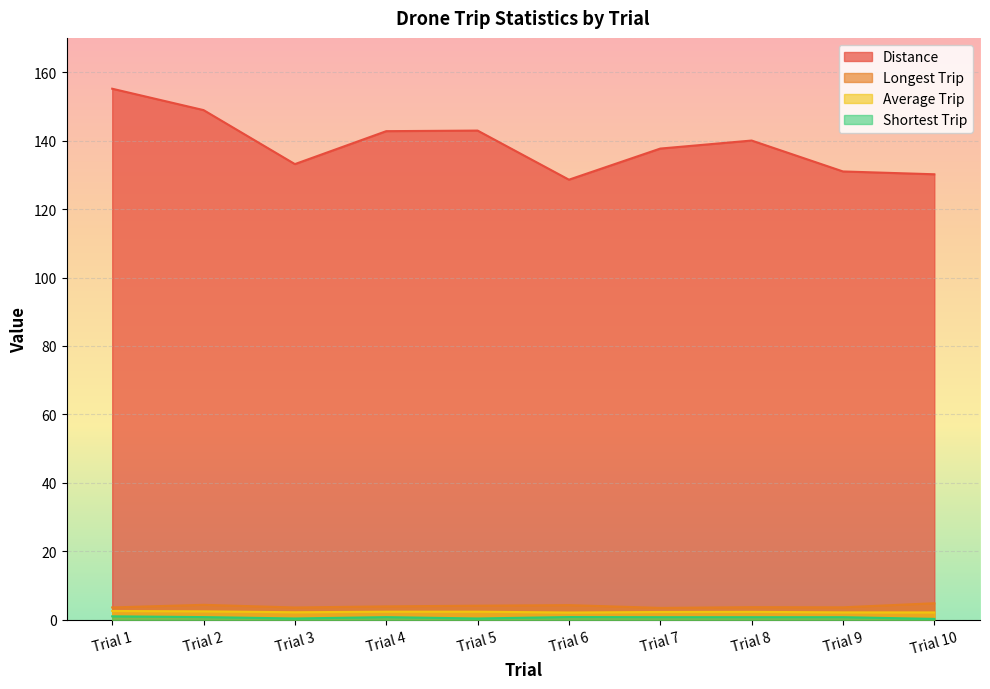

What are all the series names shown in the legend?

Distance, Longest Trip, Average Trip, Shortest Trip